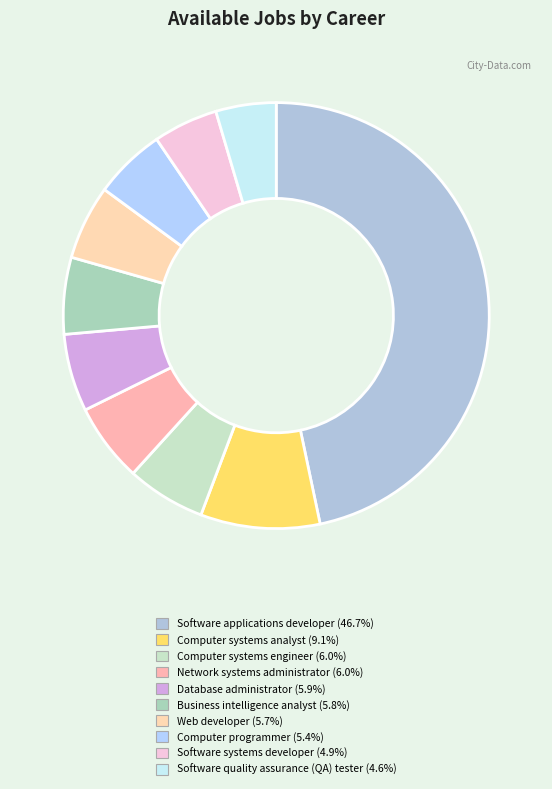

Does Computer programmer represent more than half of the total?

No